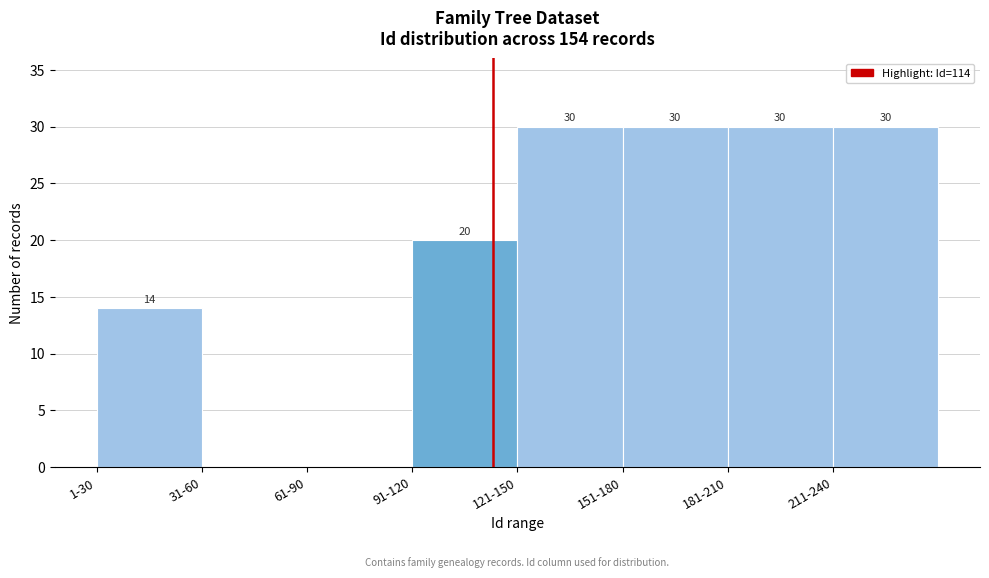

Reading left to right, extract all data points from this chart.

1-30=14	31-60=0	61-90=0	91-120=20	121-150=30	151-180=30	181-210=30	211-240=30